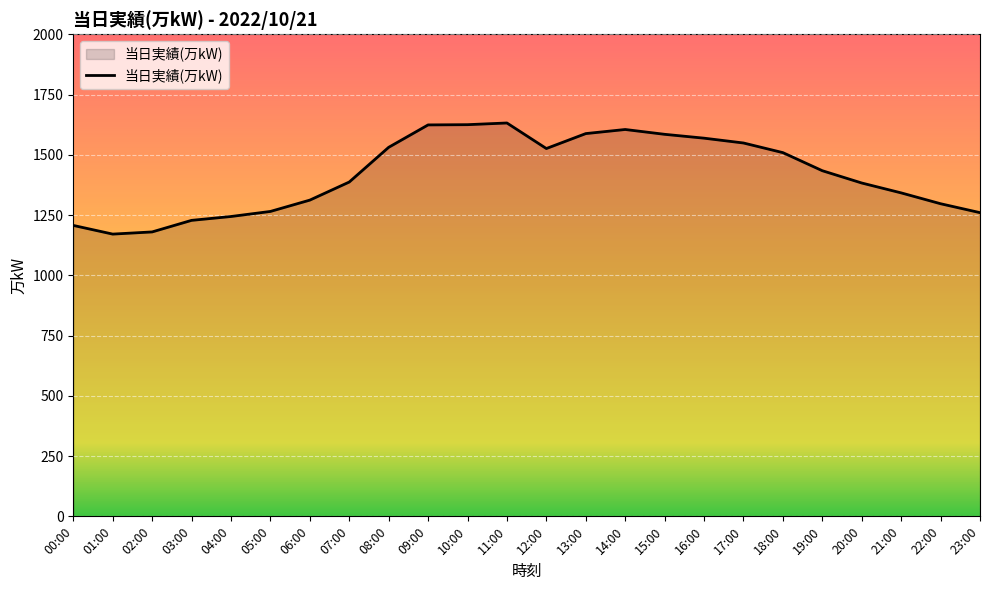

The chart shows a value of 1265 at 05:00. True or false?

True